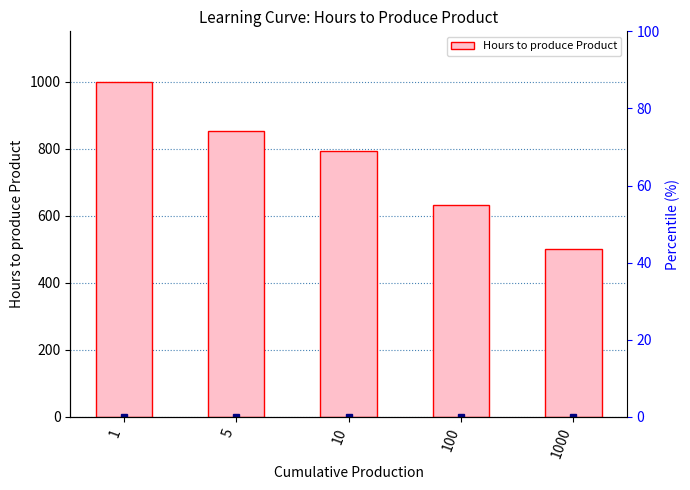

List the labels in order of value, largest first.

1, 5, 10, 100, 1000